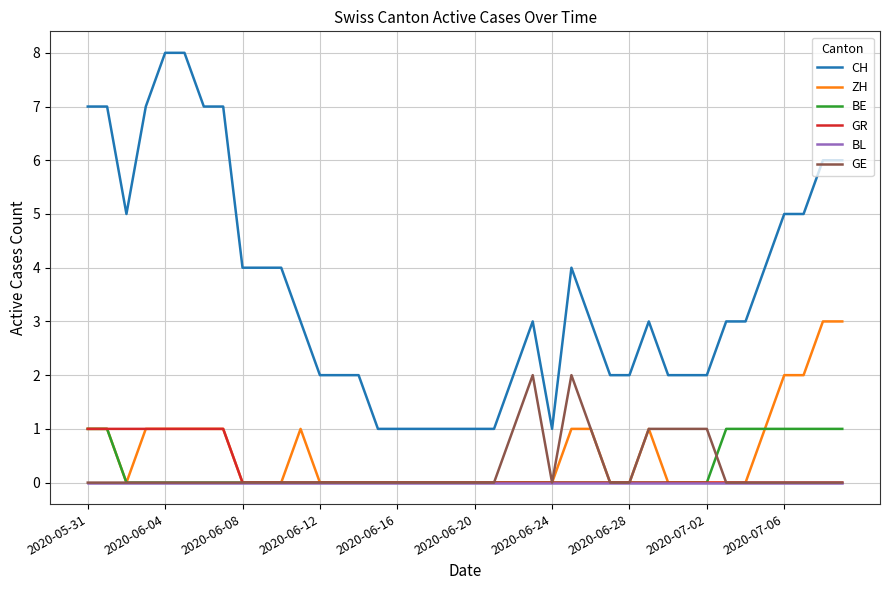

True or false: CH and GE cross at least once.

False